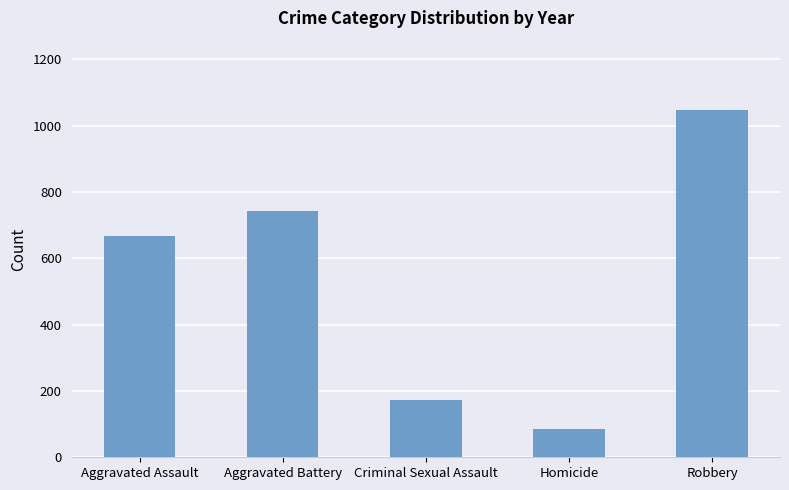

The chart shows a value of 85 at Homicide. True or false?

True